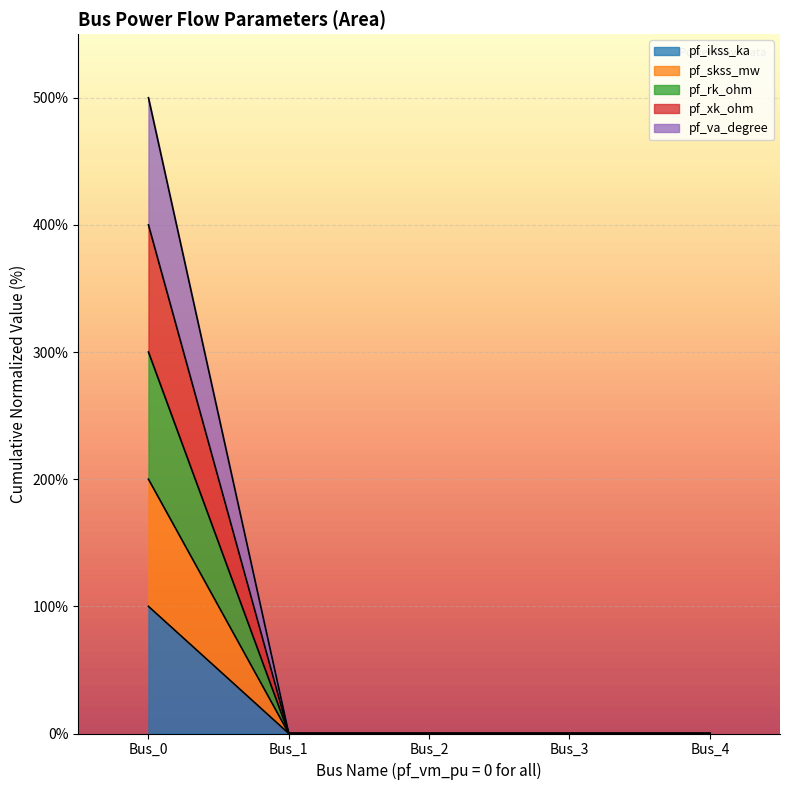

True or false: pf_skss_mw and pf_xk_ohm intersect in this chart.

False